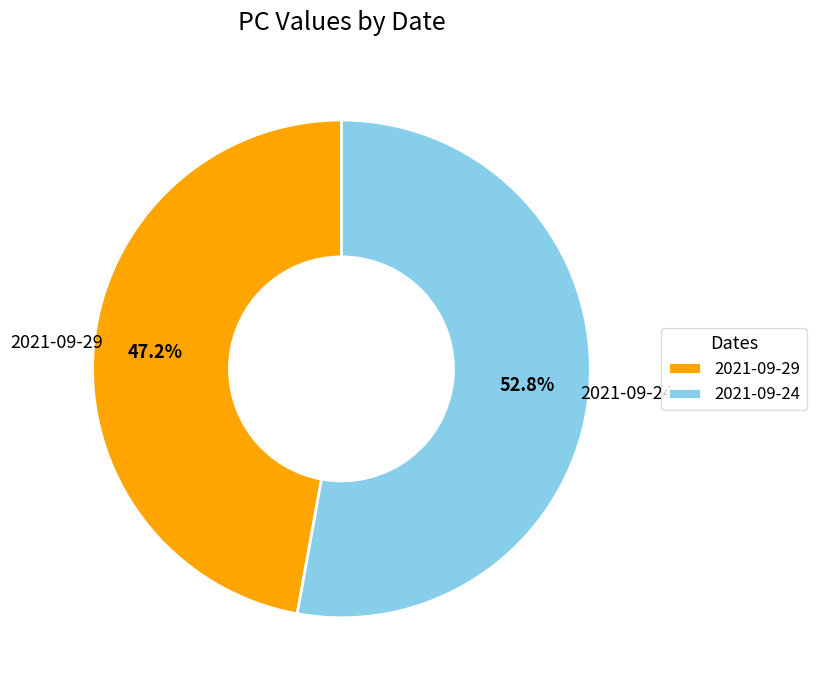

Which slice is the smallest?

2021-09-29